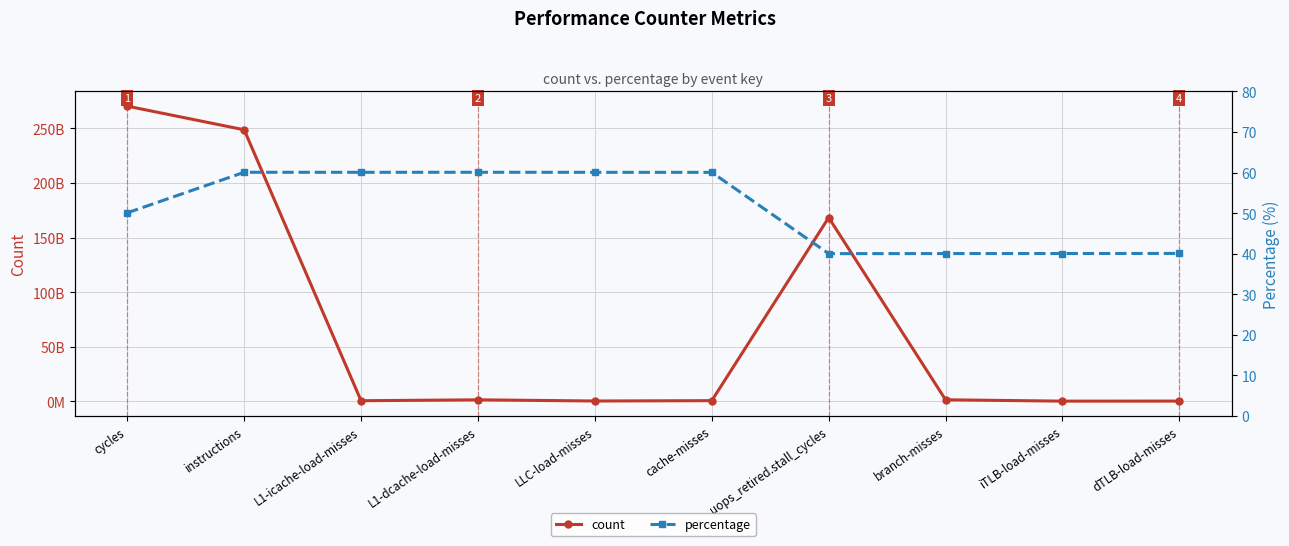

At which category is the sum across all series the highest?

cycles